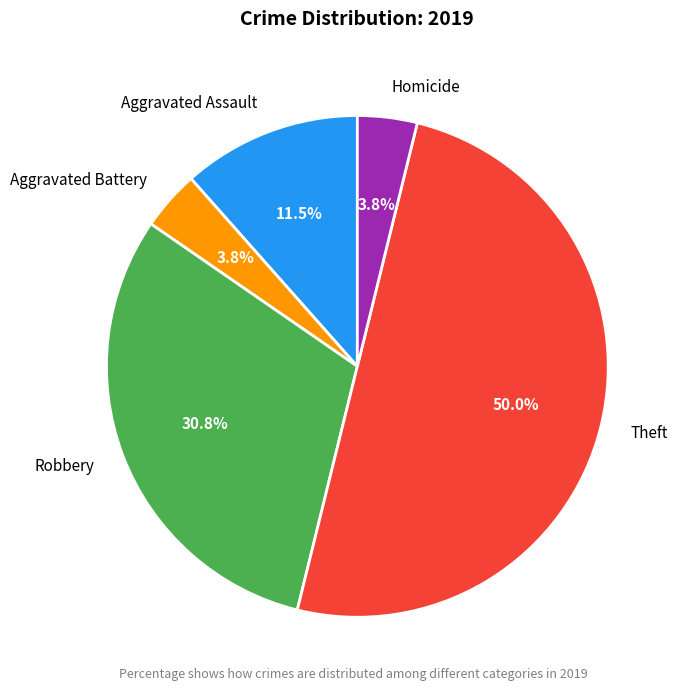

To the nearest percent, what is the difference between the Robbery and Theft slice percentages?

19%